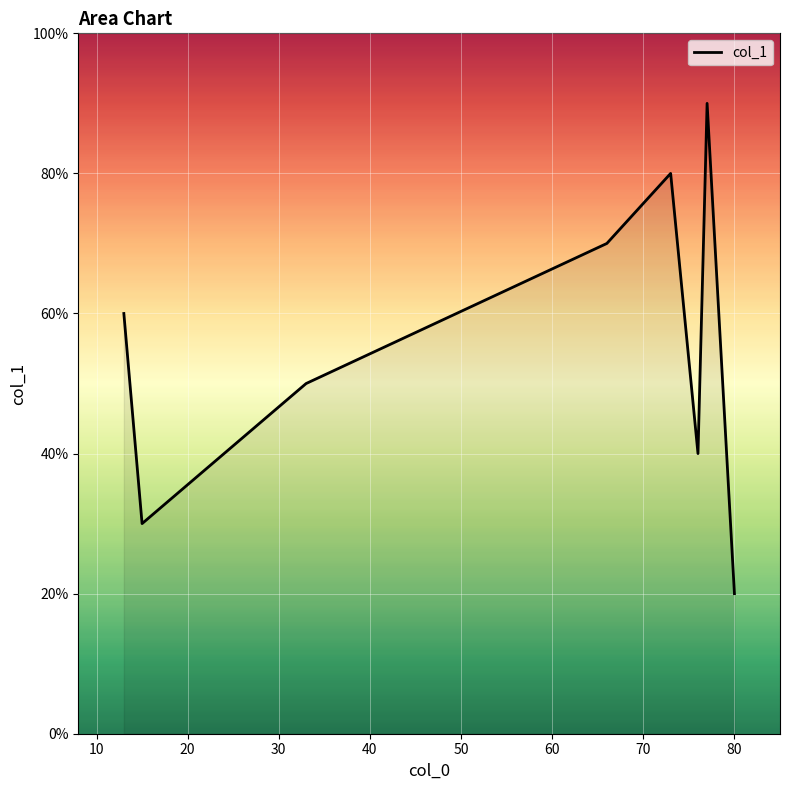

Reading left to right, transcribe all the data shown in this chart.

6	3	5	7	8	4	9	2